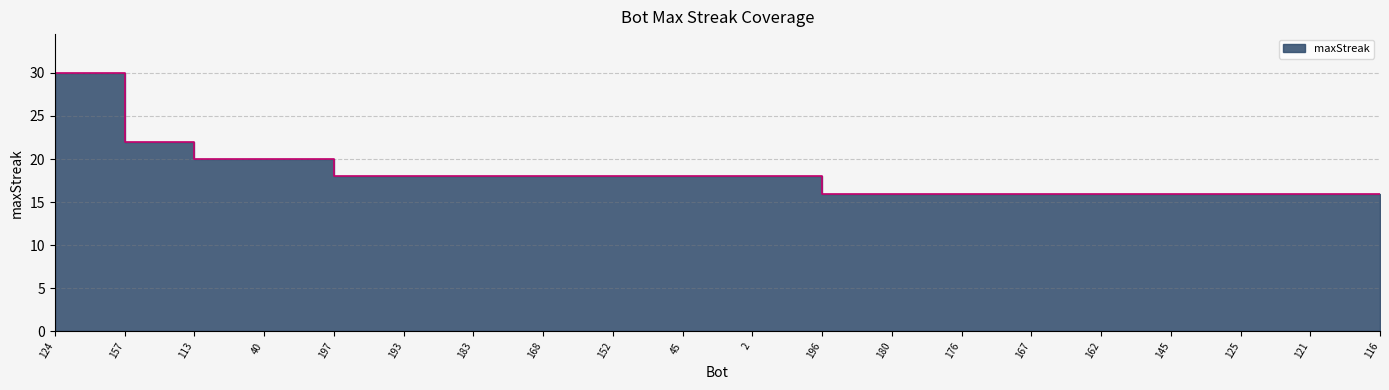

Read the value at 121.

16